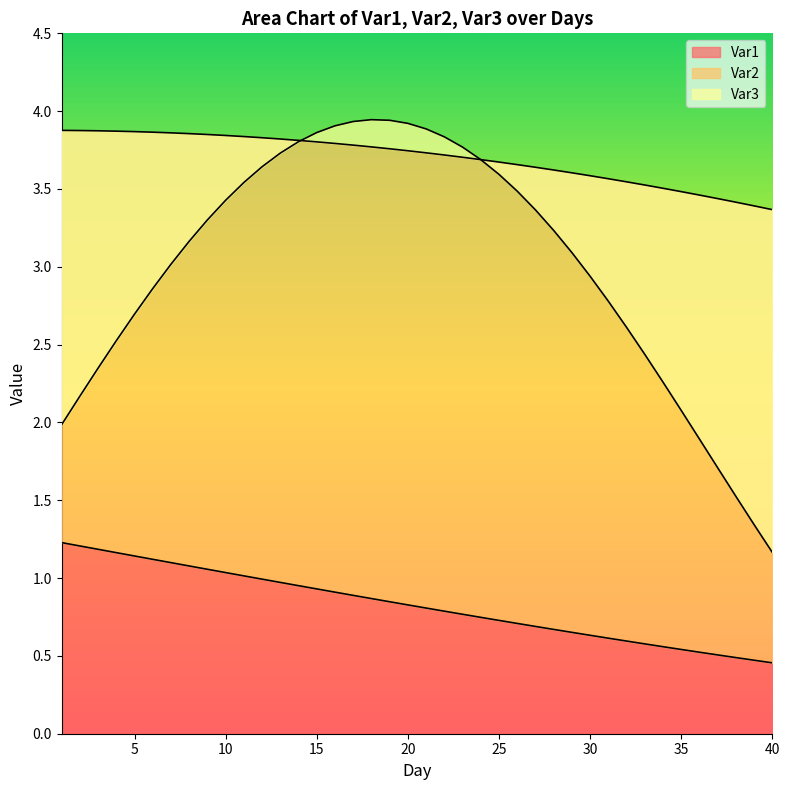

Which label corresponds to the largest value in the chart?

18